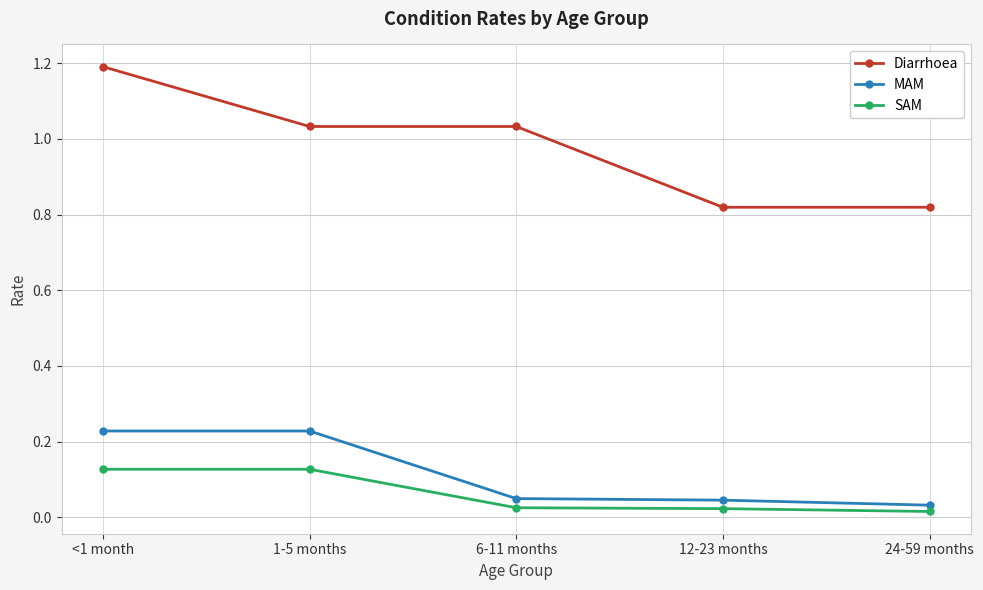

At which category does the chart reach its peak across all series?

<1 month